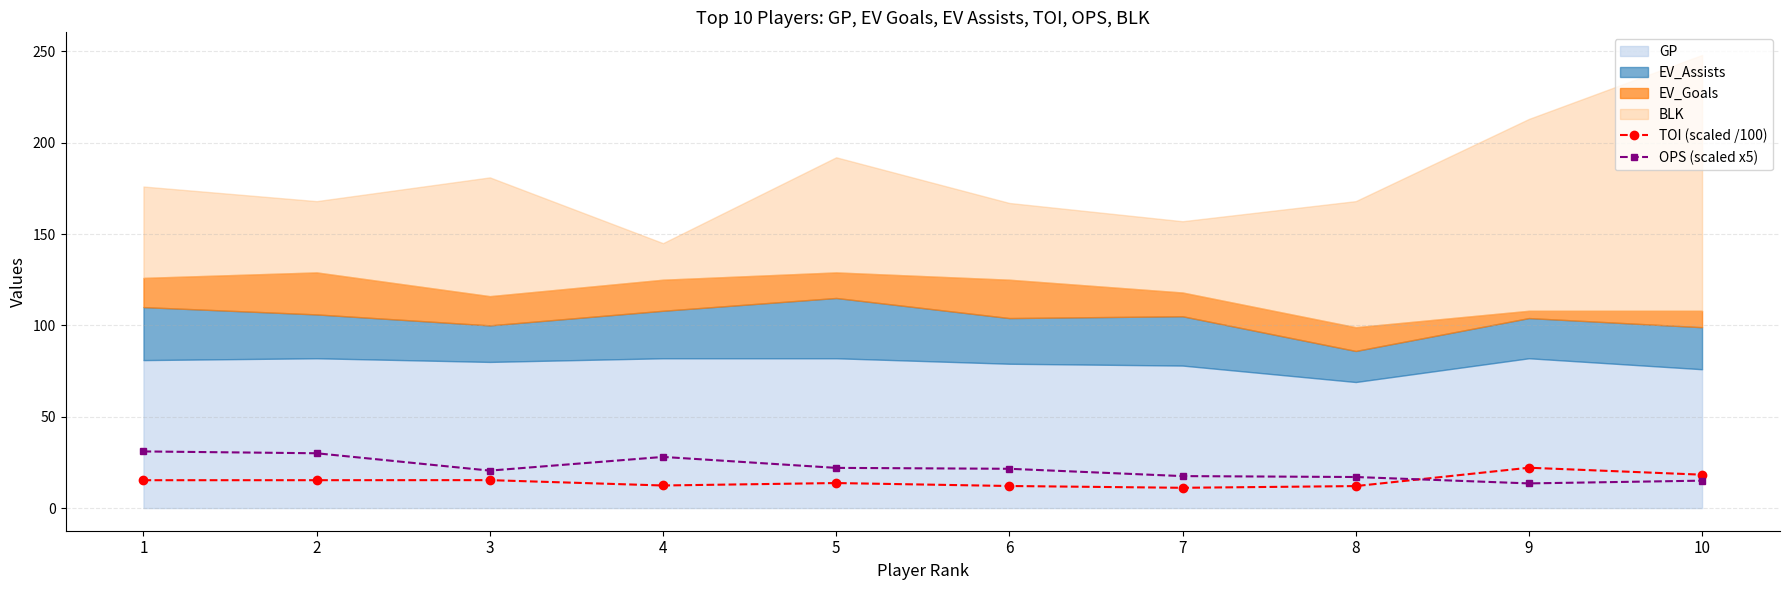

What is the sum of the OPS (scaled x5) values at 6 and 4?

49.5